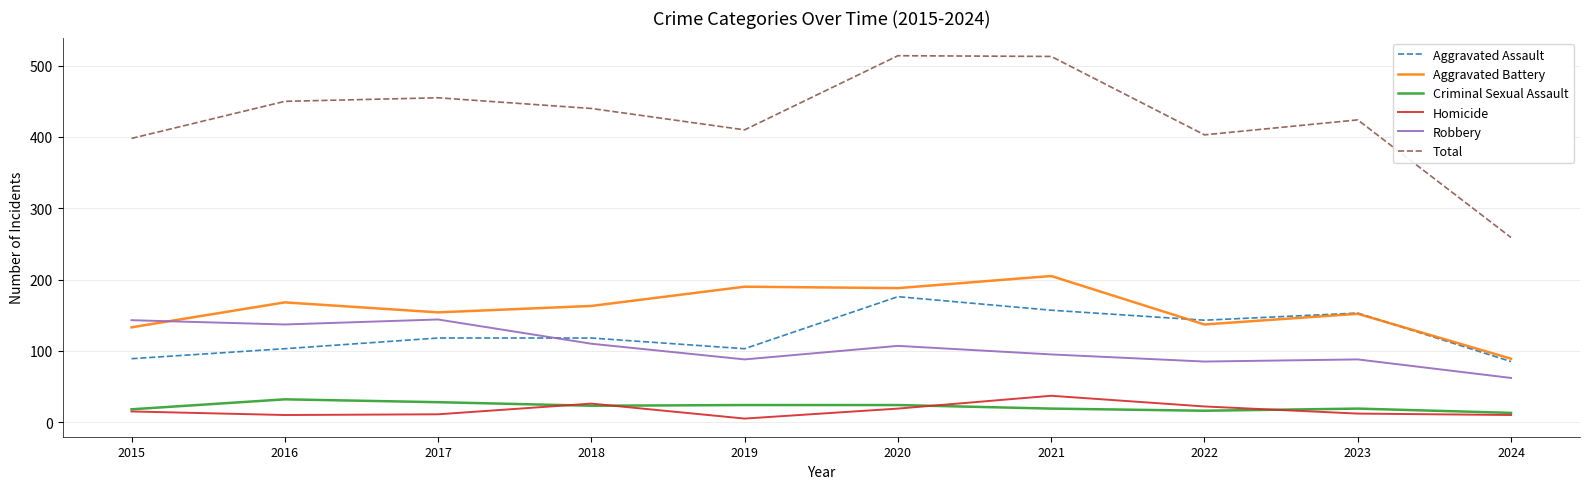

What are all the series names shown in the legend?

Aggravated Assault, Aggravated Battery, Criminal Sexual Assault, Homicide, Robbery, Total